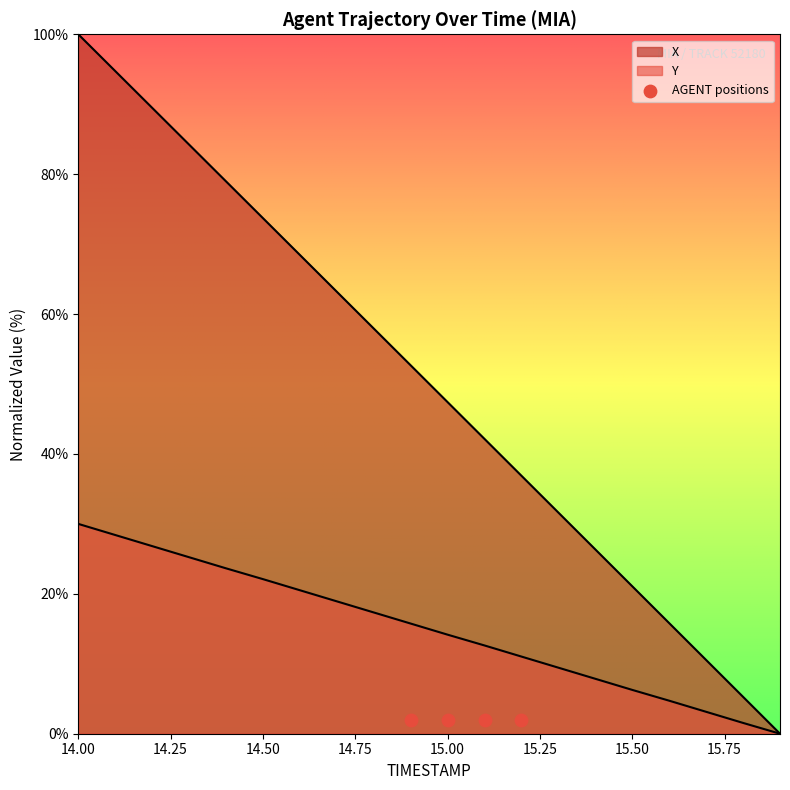

What is the total value across all series at 15.2?

47.9